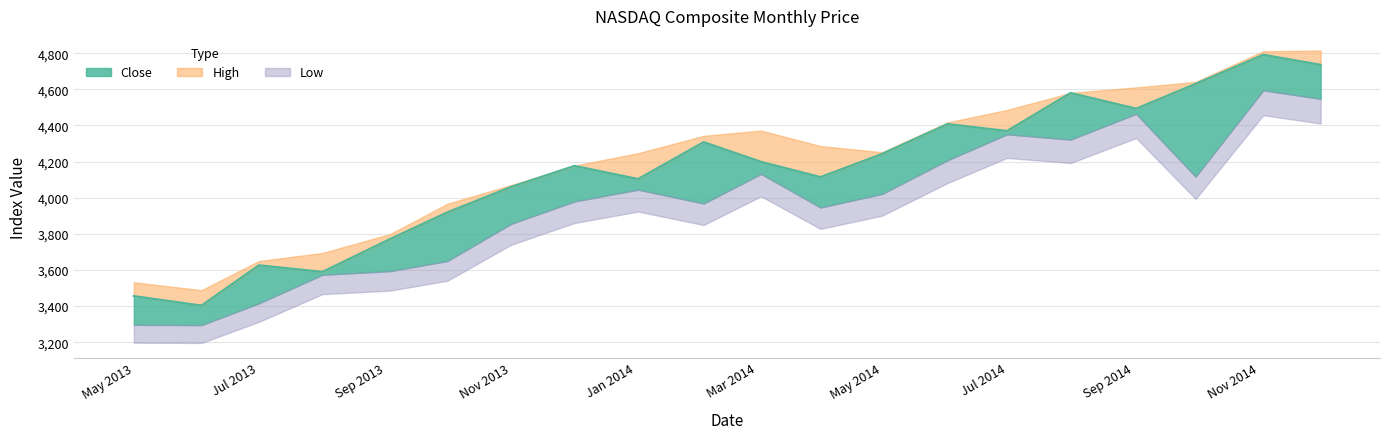

The value of High at 2013-06-03 is 3488.3. True or false?

True